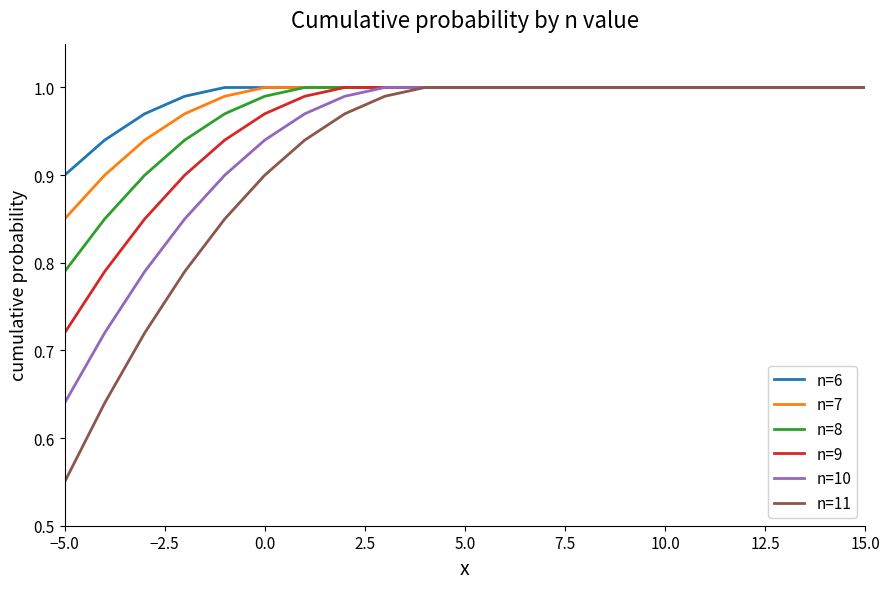

Which series has the widest spread of values?

n=11